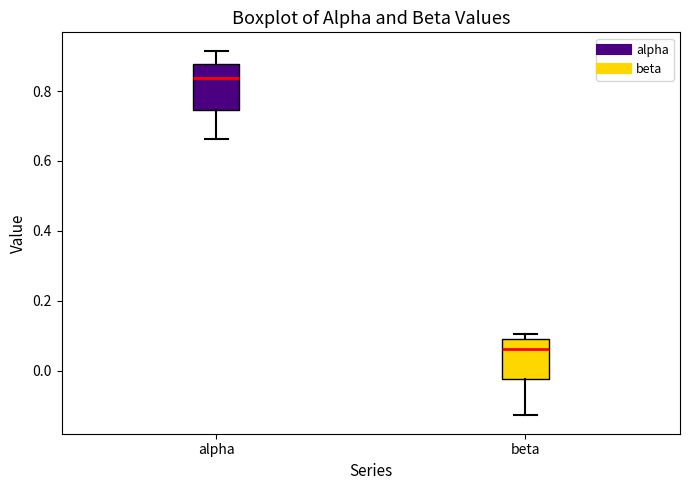

Reading left to right, transcribe this box plot: for each box, give where its median line is, the range the box spans, and where its two whiskers end, as read against the y-axis. The values are not printed on the chart, so give them approximately, as read against the axis.

alpha: median 0.84, box 0.74 to 0.88, whiskers 0.66 to 0.92
beta: median 0.06, box -0.02 to 0.10, whiskers -0.12 to 0.10 (just above the box's upper edge)